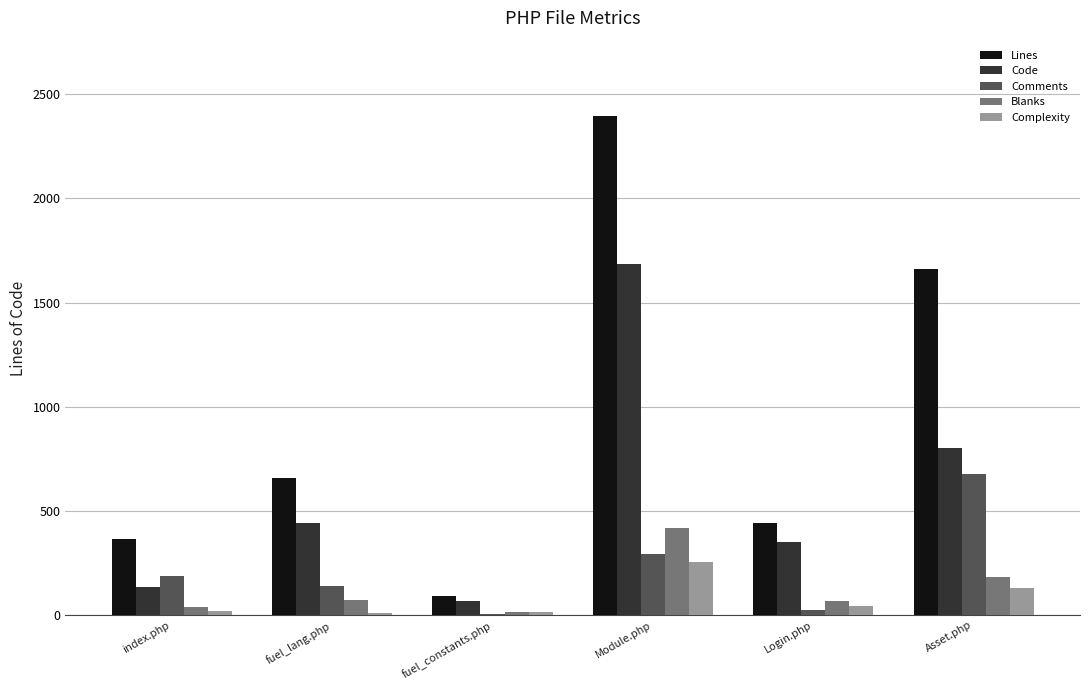

What is the sum of the Lines values at fuel_lang.php and Asset.php?

2322